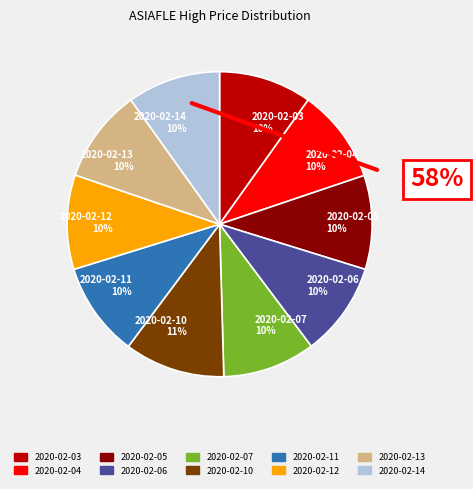

How much of the chart is everything except 2020-02-04?

90.0%